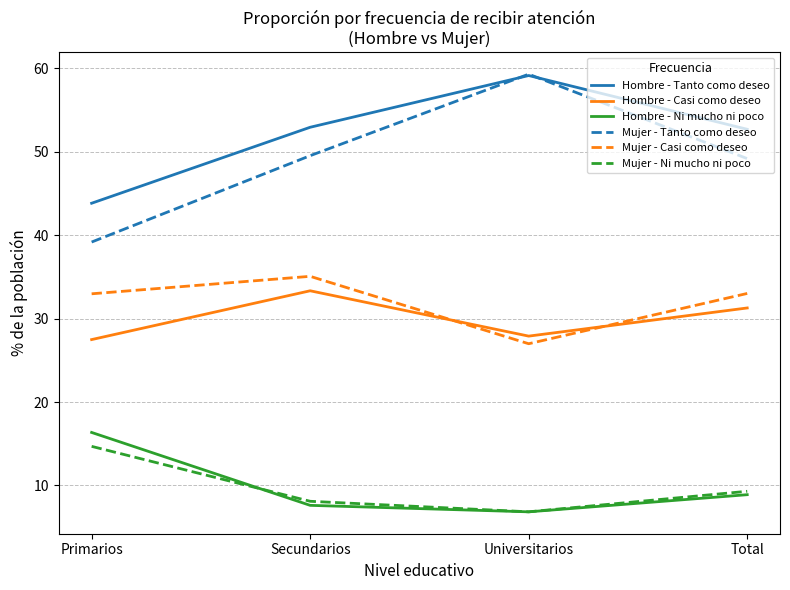

What is the total value across all series at Universitarios?

187.0